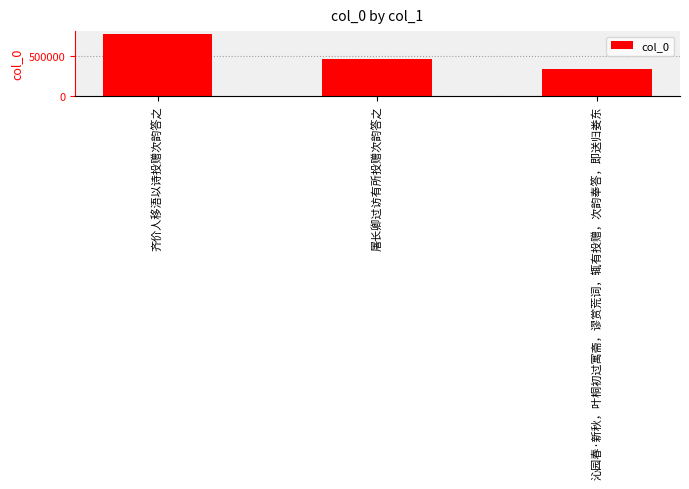

What is the change in value from 屠长卿过访有所投赠次韵答之 to 沁园春·新秋，叶桐初过寓斋，谬赏荒词，辄有投赠，次韵奉答，即送归娄东?

-130712